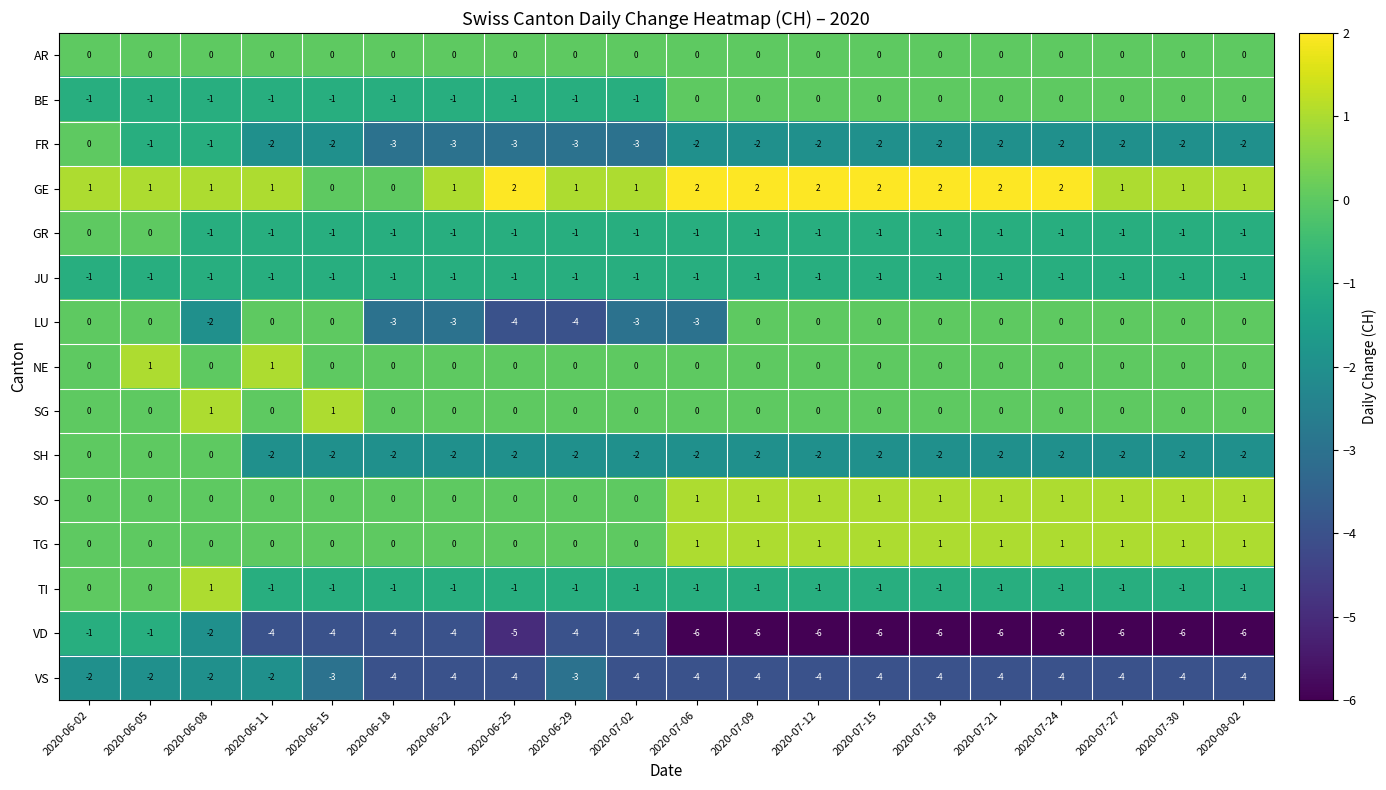

What is the total value across all series at 2020-06-22?

-19